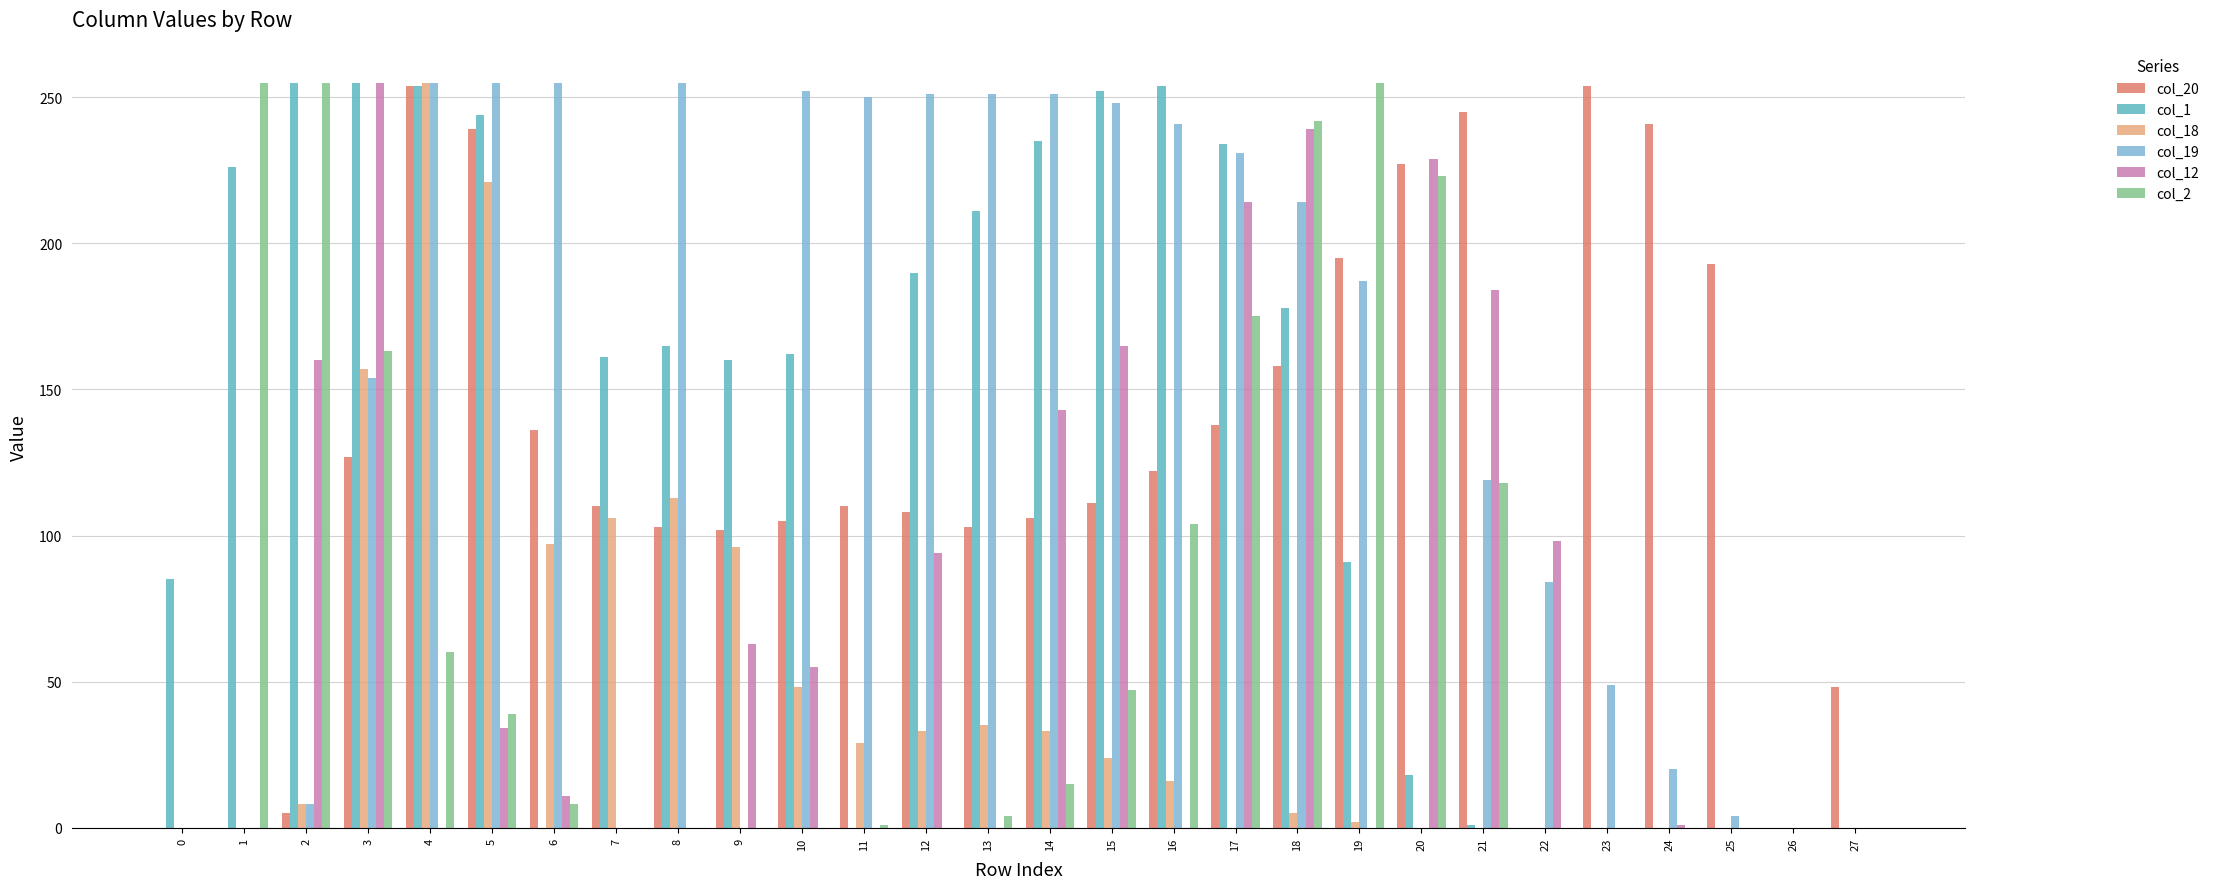

What is the greatest value displayed?

255